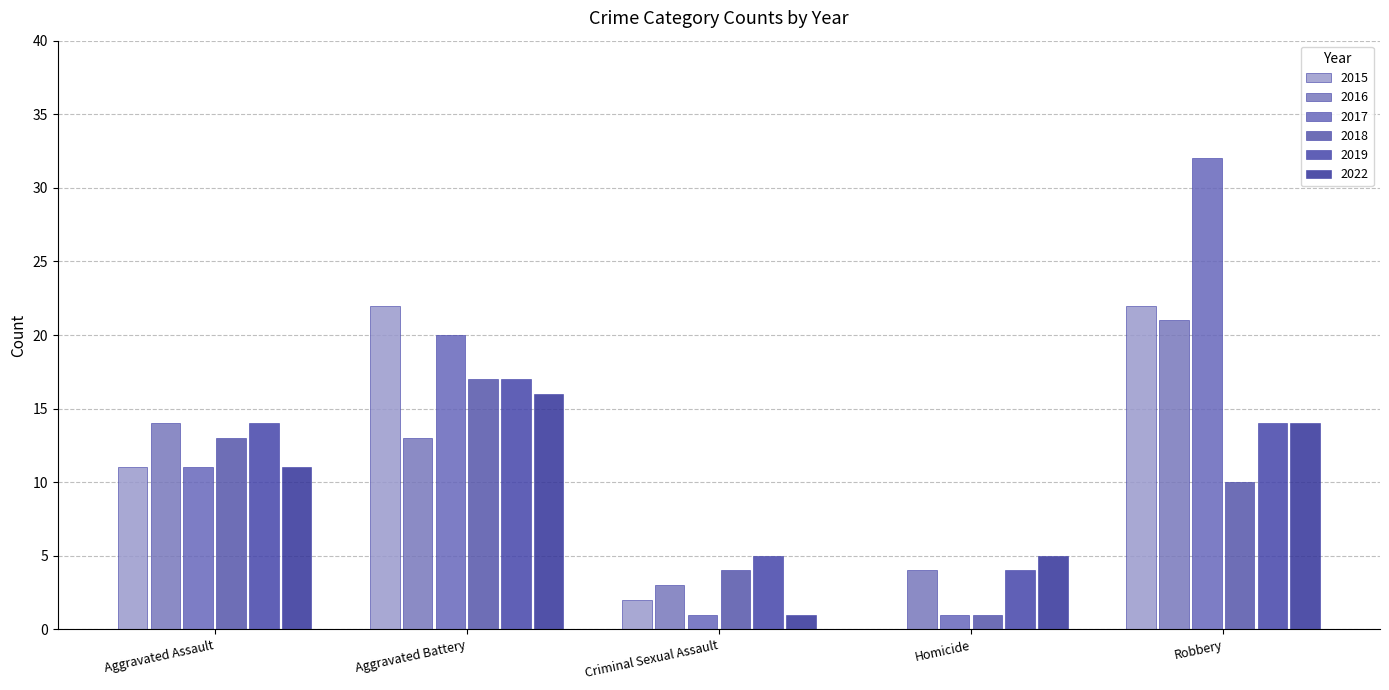

How many data points does each series have?

5